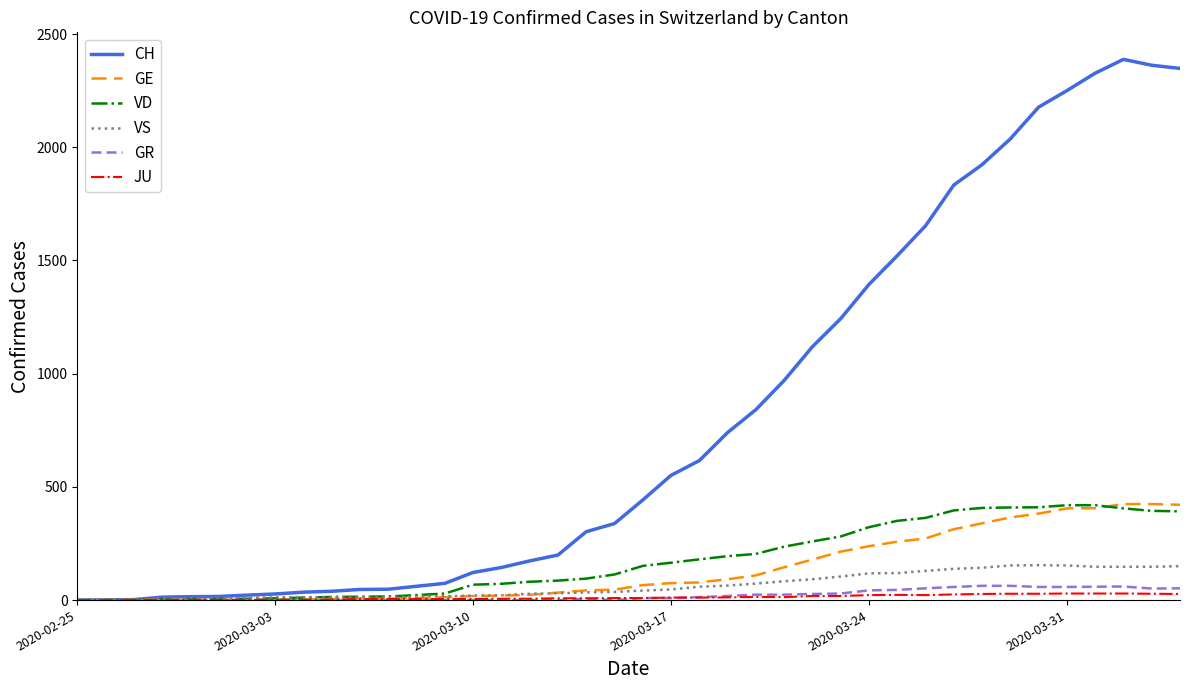

What are all the series names shown in the legend?

CH, GE, VD, VS, GR, JU